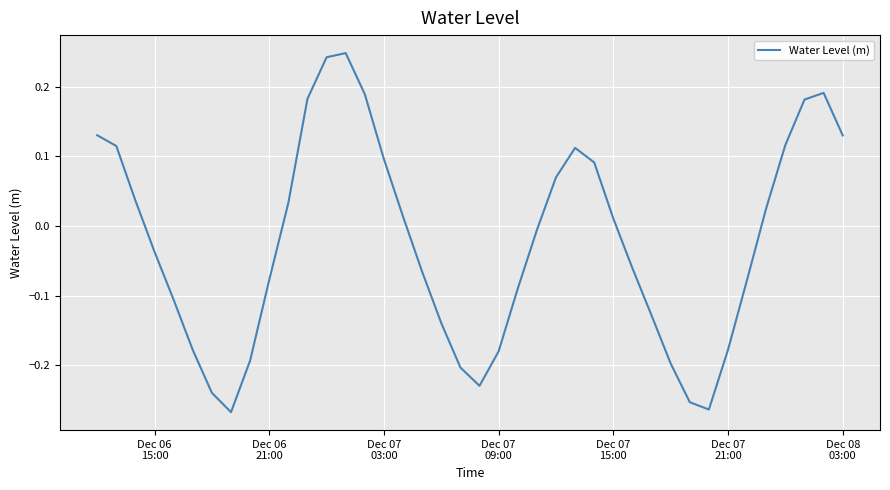

What is the difference between the maximum and minimum values?

0.5